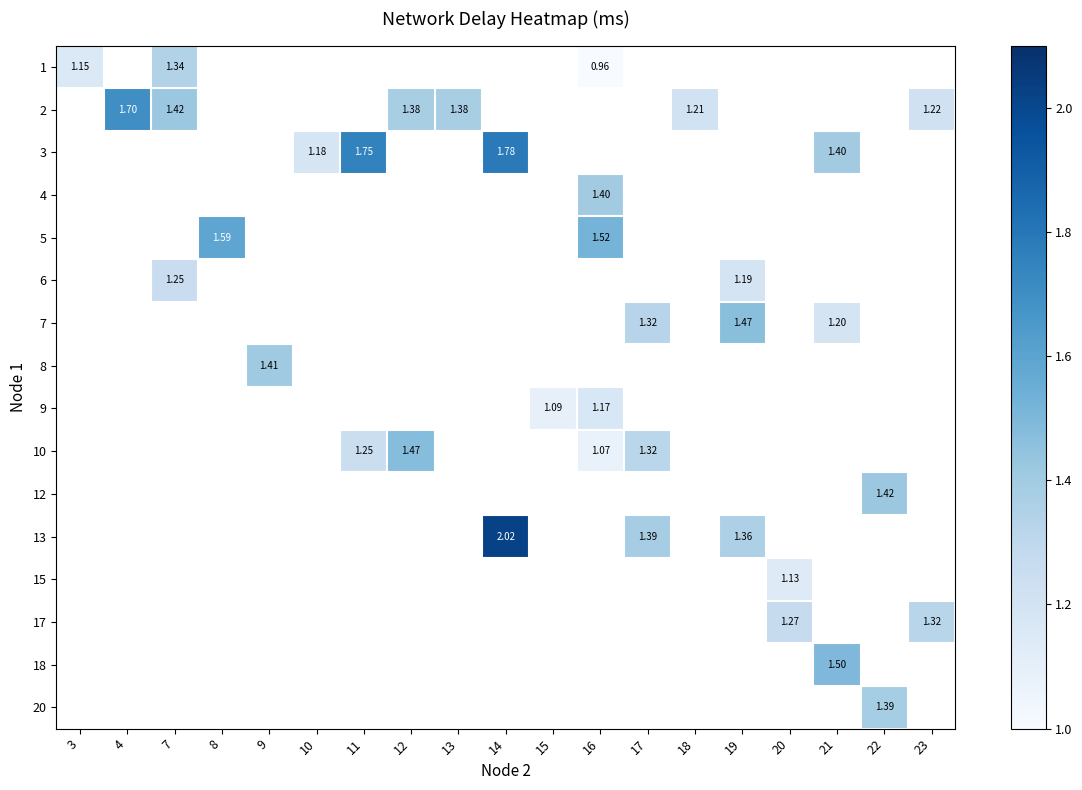

How many values in 6 are above zero?

2